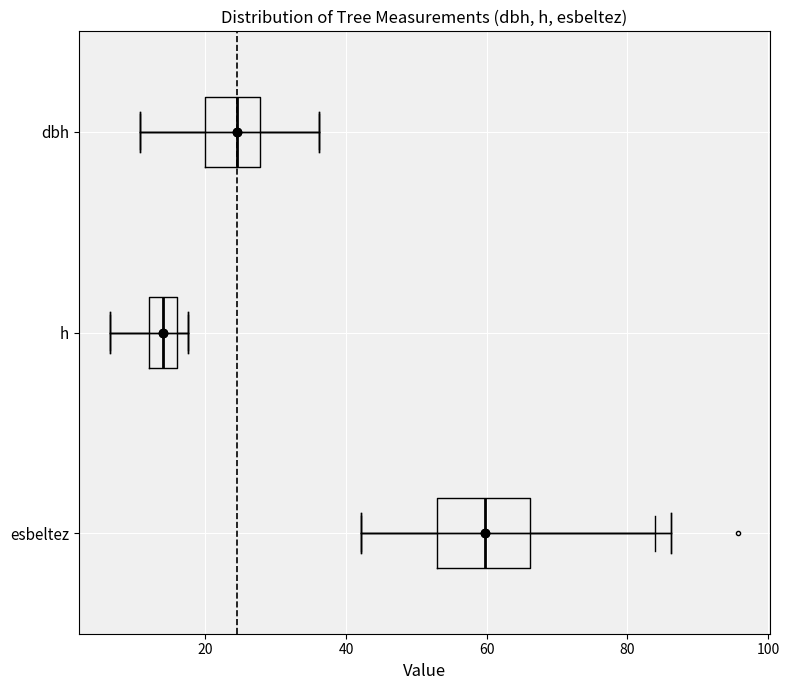

Reading bottom to top, transcribe this box plot: for each box, give where its median line is, the range the box spans, and where its two whiskers end, as read against the x-axis. The values are not printed on the chart, so give them approximately, as read against the axis.

esbeltez: median 60, box 52 to 66, whiskers 42 to 84
h: median 14, box 12 to 16, whiskers 6 to 18
dbh: median 24, box 20 to 28, whiskers 10 to 36